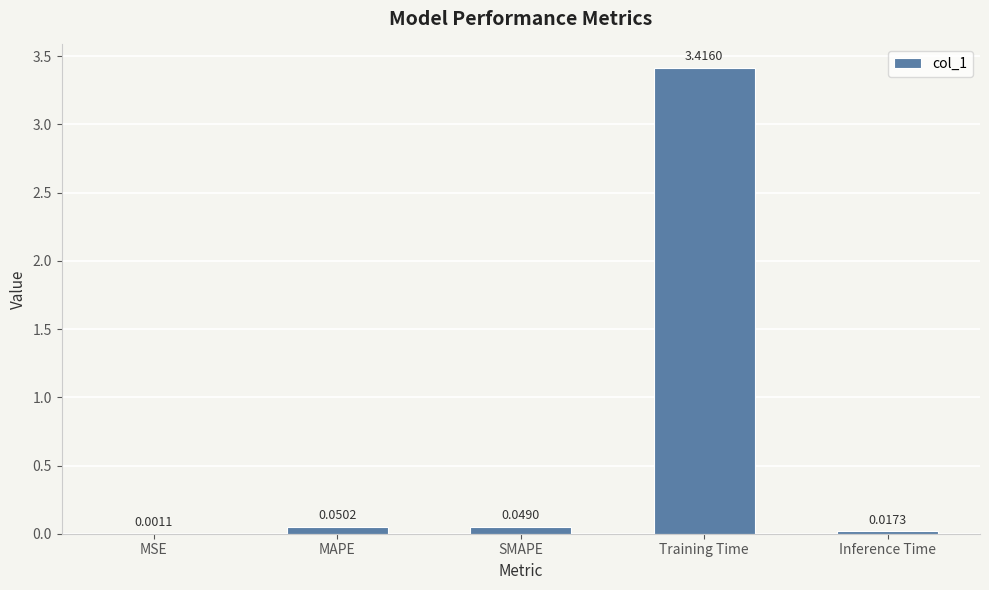

Which label corresponds to the largest value in the chart?

Training Time